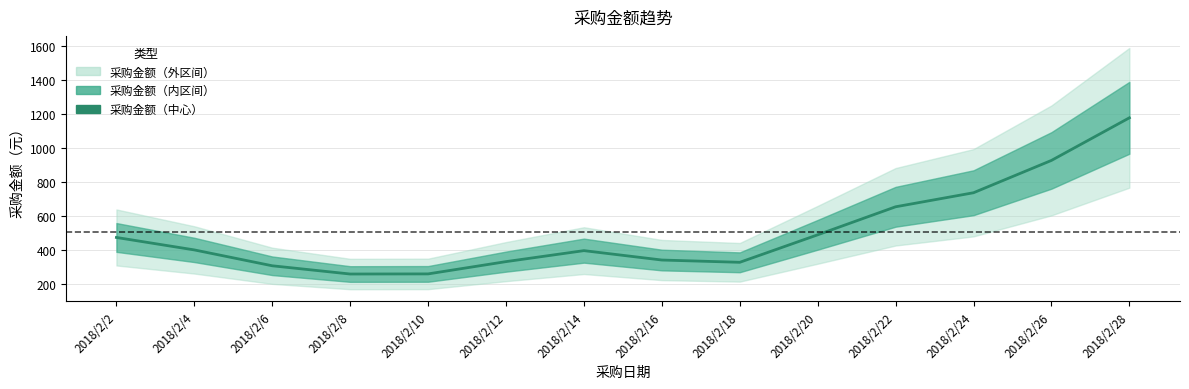

Reading left to right, extract all data points from this chart.

2018/2/2=472.2	2018/2/4=398.6	2018/2/6=305.0	2018/2/8=256.4	2018/2/10=257.0	2018/2/12=329.6	2018/2/14=394.4	2018/2/16=338.9	2018/2/18=325.5	2018/2/20=487.8	2018/2/22=653.2	2018/2/24=736.1	2018/2/26=926.9	2018/2/28=1178.4